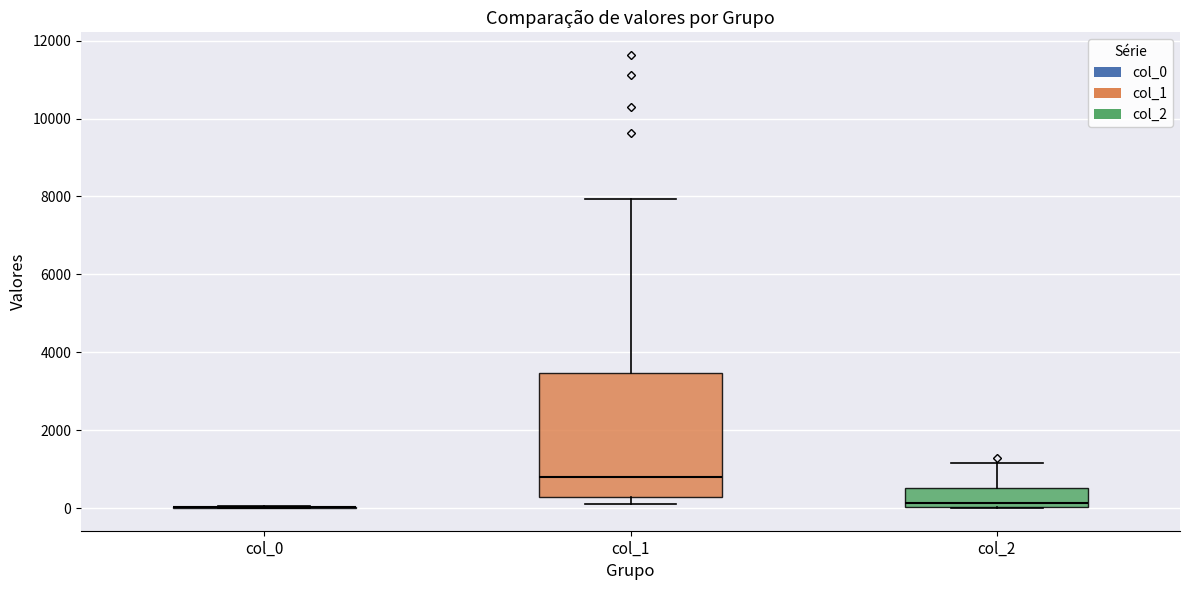

Reading left to right, transcribe this box plot: for each box, give where its median line is, the range the box spans, and where its two whiskers end, as read against the y-axis. The values are not printed on the chart, so give them approximately, as read against the axis.

col_0: box collapsed to a line at 0, whiskers 0 to 0
col_1: median 800, box 200 to 3400, whiskers 200 (just below the box's lower edge) to 8000
col_2: median 200, box 0 to 600, whiskers 0 to 1200